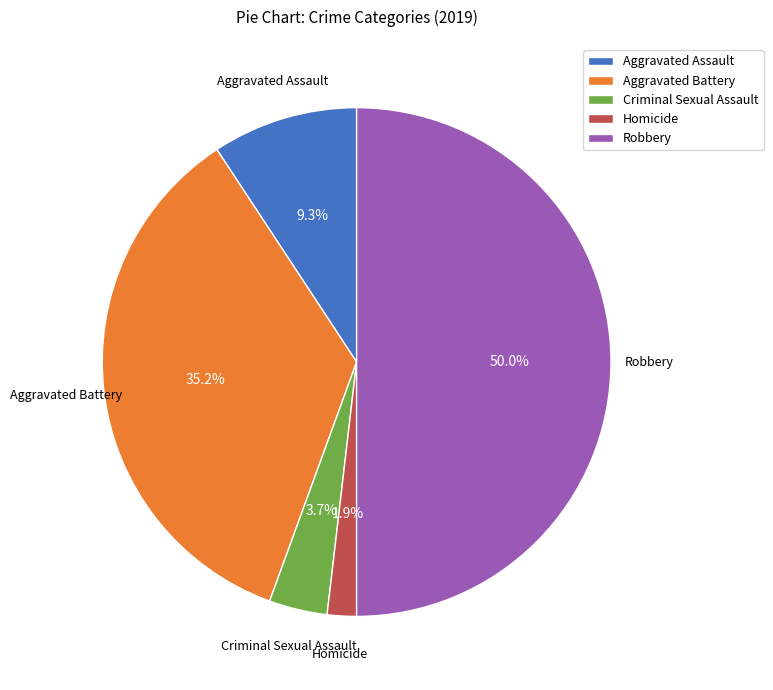

True or false: Aggravated Battery accounts for 35% of the total.

True